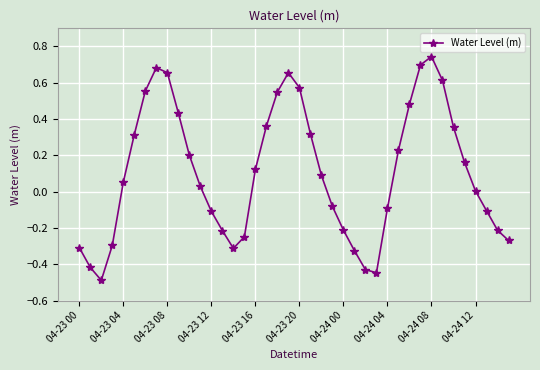

What is the smallest value displayed?

-0.5